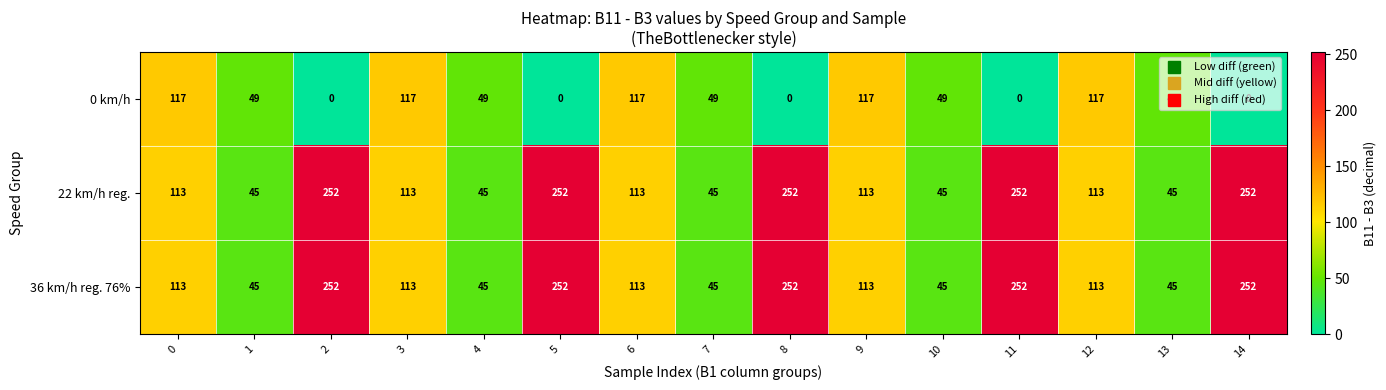

True or false: 22 km/h reg. has a value of 113 at 3.

True